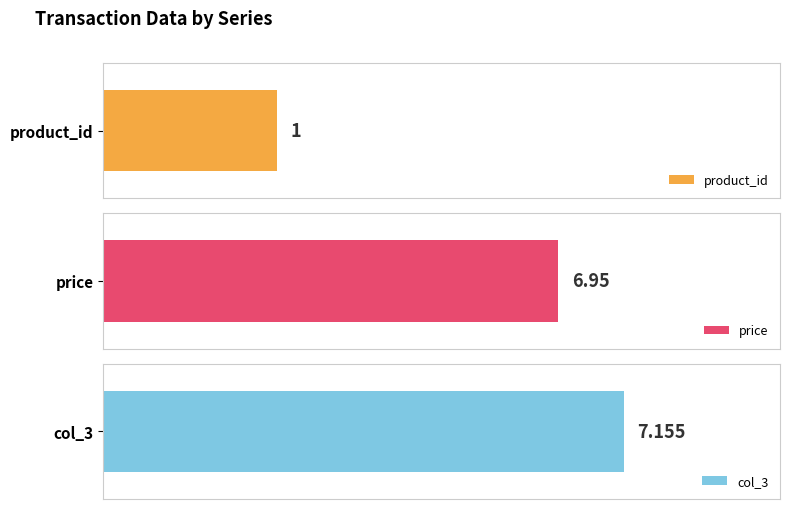

What is the value of the product_id bar at the 1st from the left?

1.0